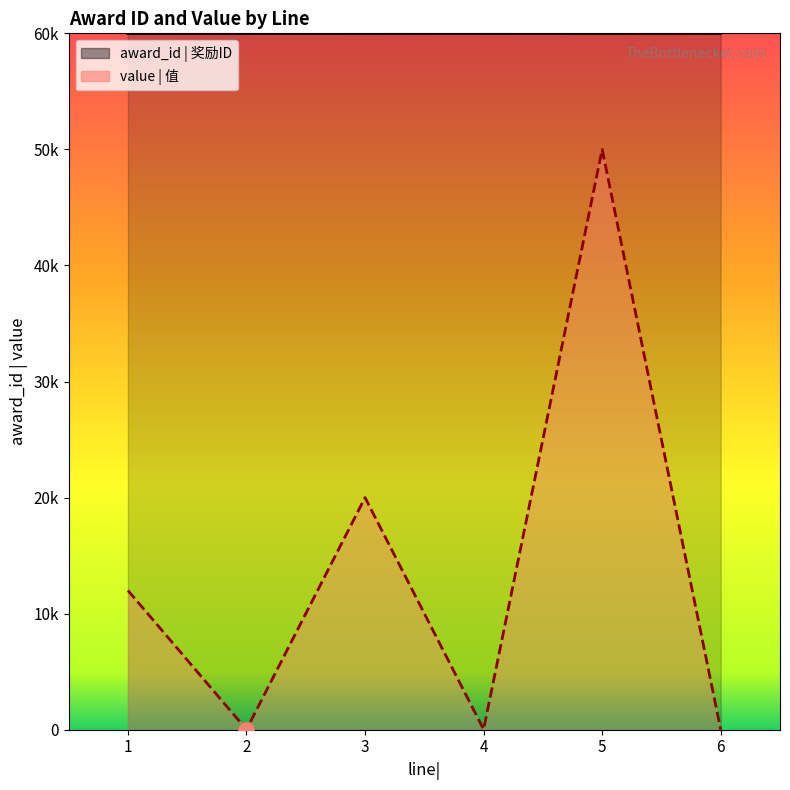

Which series contains the highest Y value?

award_id